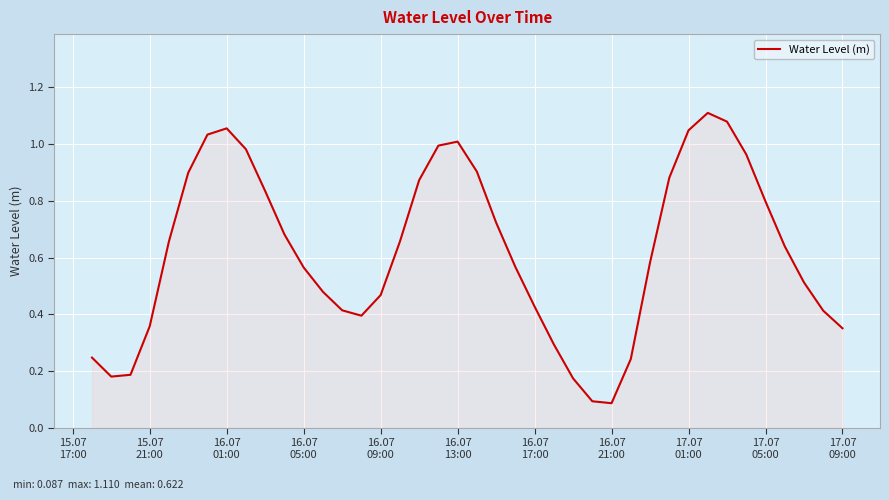

Does the chart display data point markers on the line(s)?

No